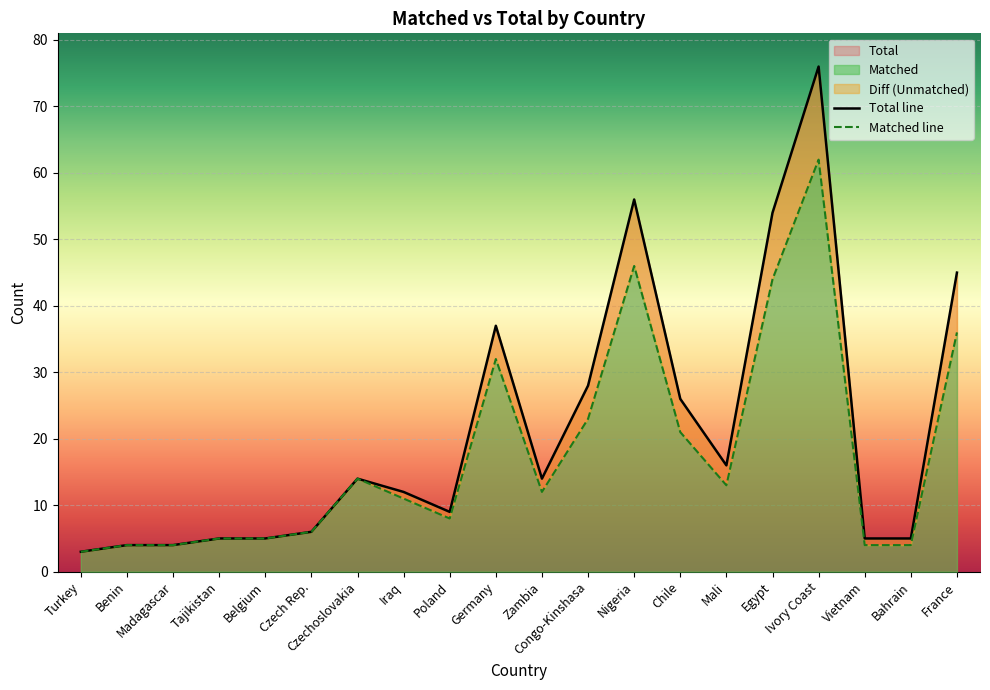

At which category is the sum across all series the highest?

Ivory Coast